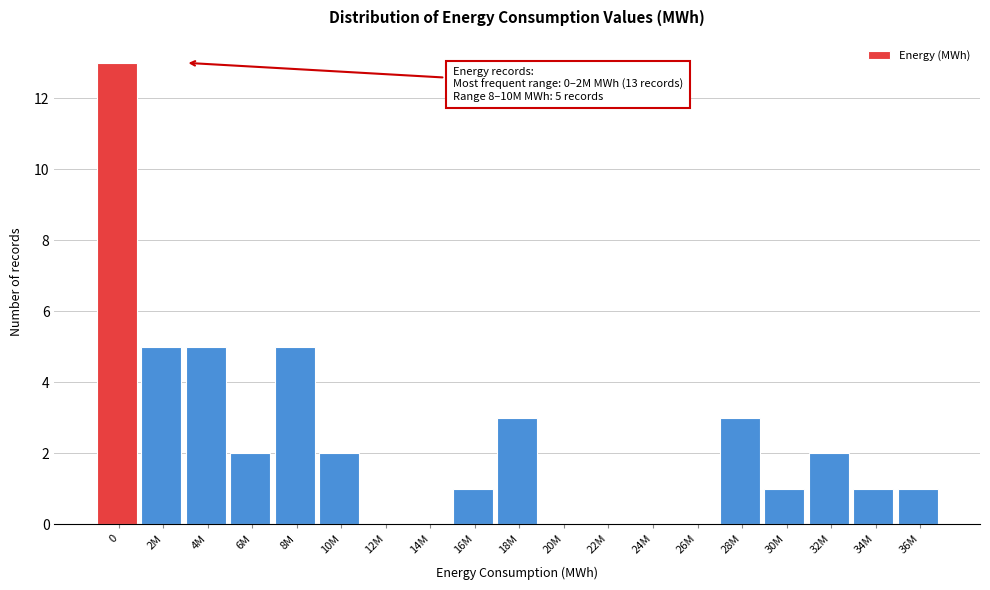

Reading left to right, extract all data points from this chart.

0=13	2M=5	4M=5	6M=2	8M=5	10M=2	12M=0	14M=0	16M=1	18M=3	20M=0	22M=0	24M=0	26M=0	28M=3	30M=1	32M=2	34M=1	36M=1